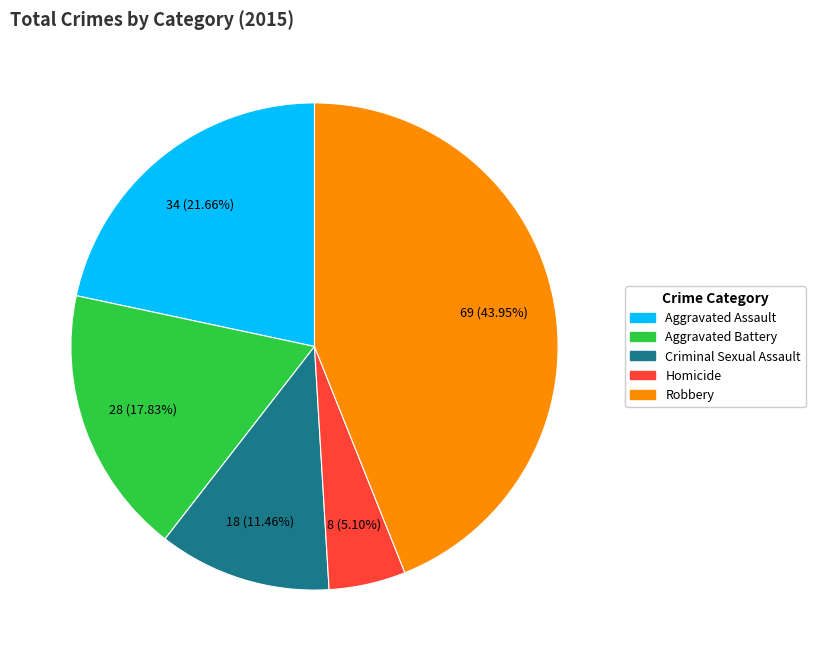

The Criminal Sexual Assault slice represents 5% of the pie. True or false?

False